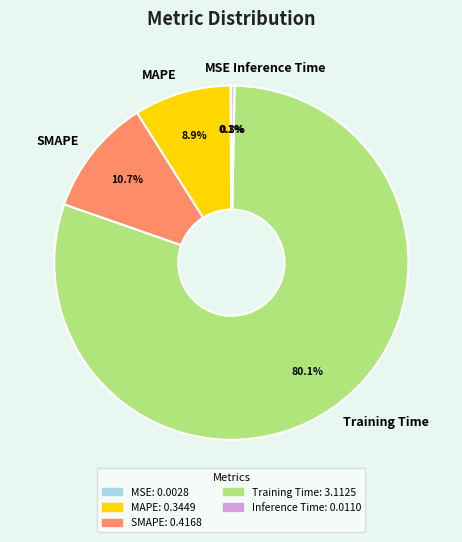

Approximately how many times larger is the value at MAPE compared to Training Time?

0.1